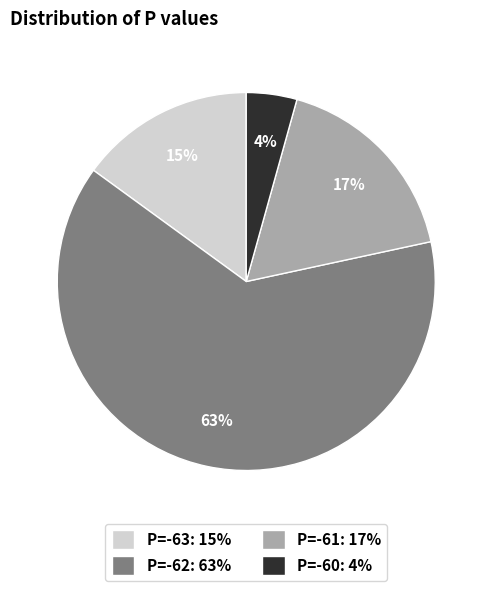

Is P=-62: 63% the majority of the pie?

Yes